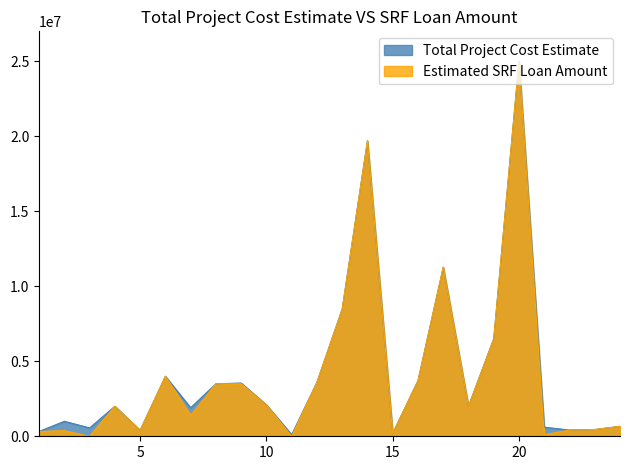

Rank the series by their maximum value, from lowest to highest.

Total Project Cost Estimate, Estimated SRF Loan Amount